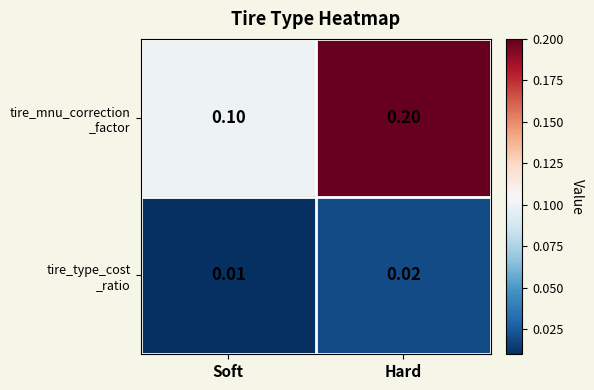

At which category is the sum across all series the highest?

Hard